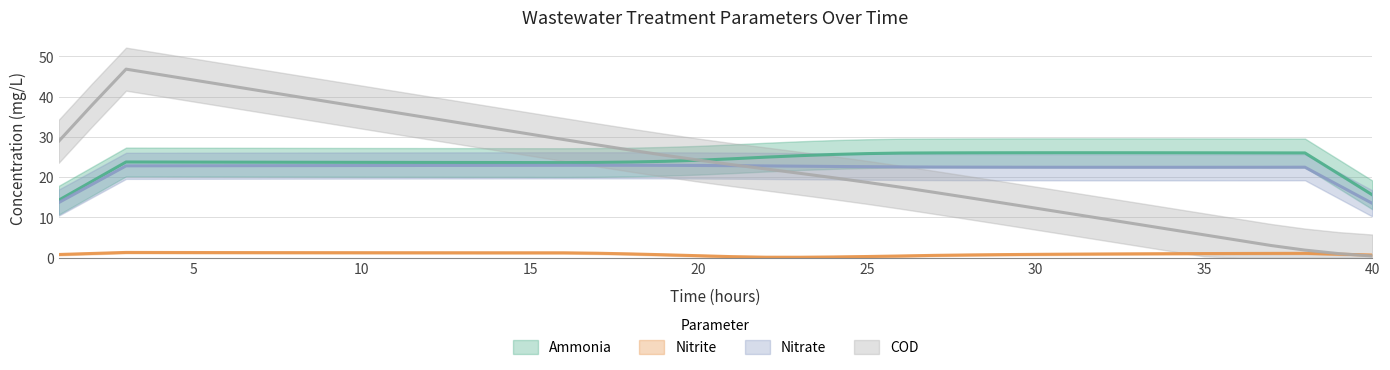

Which series changed the most between 3 and 14?

COD